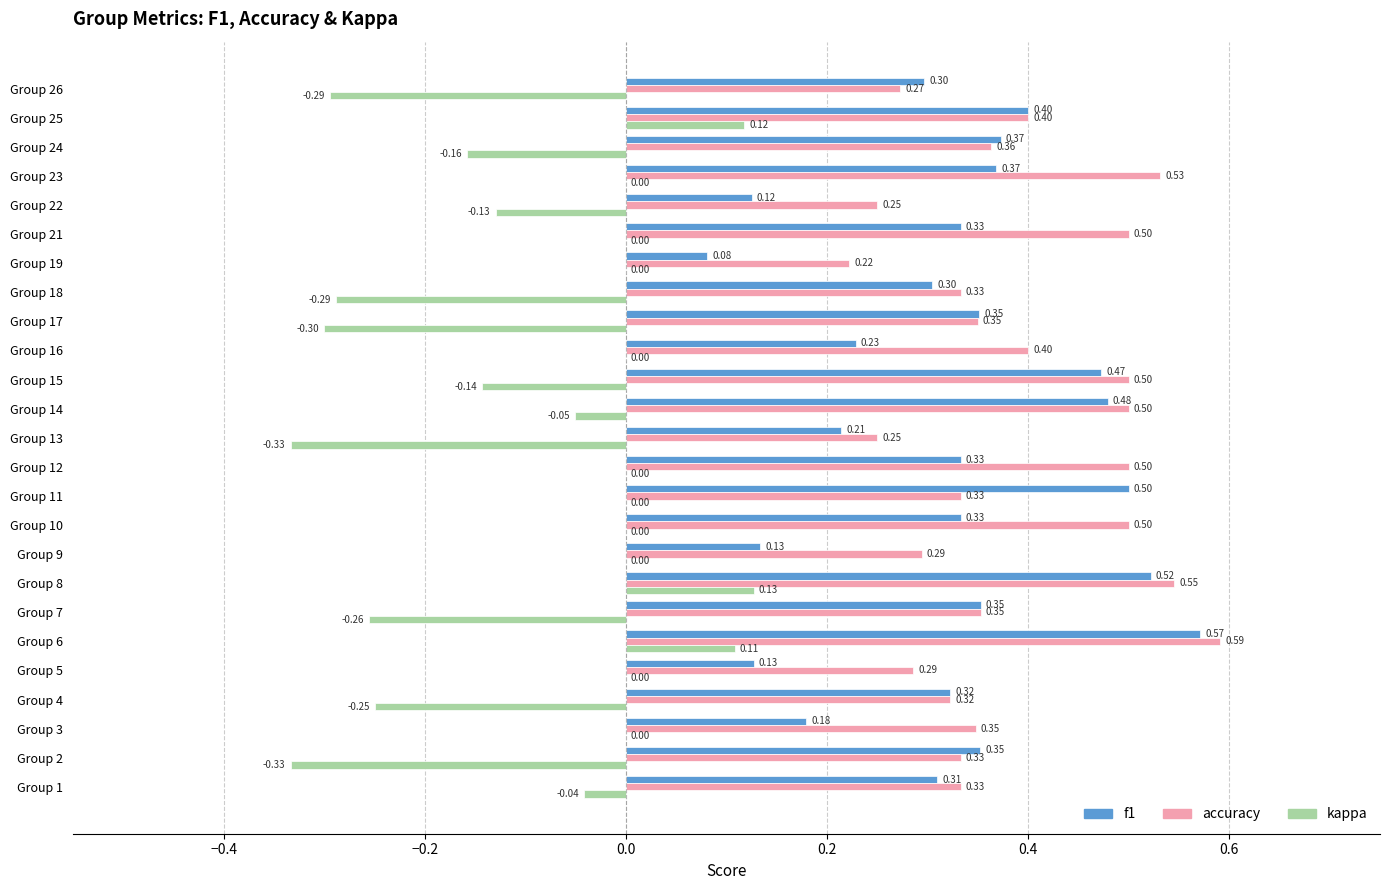

What is the sum of all kappa values?

-2.2